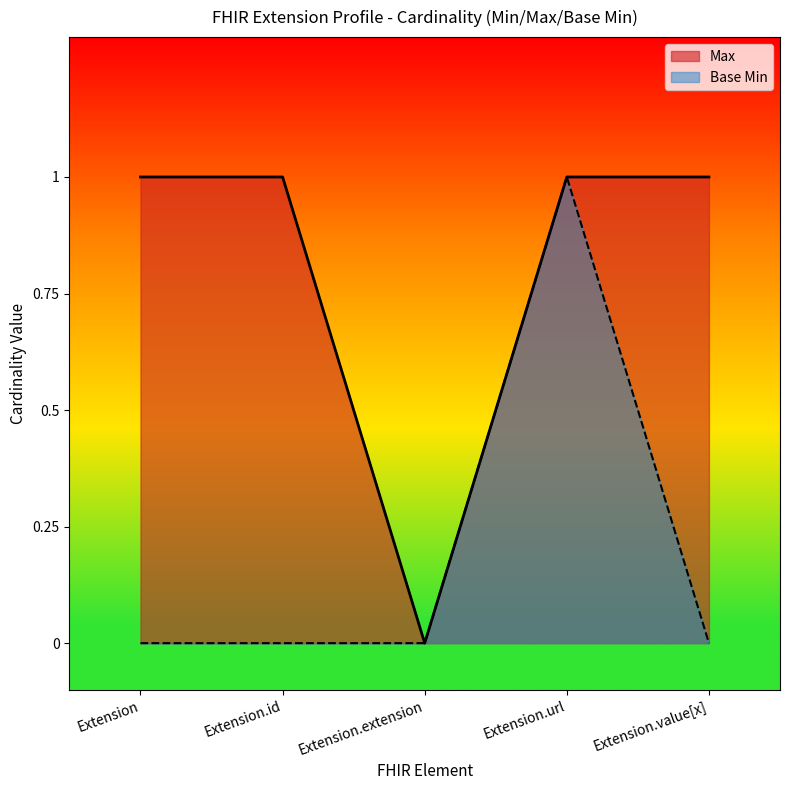

What are all the series names shown in the legend?

Max, Base Min